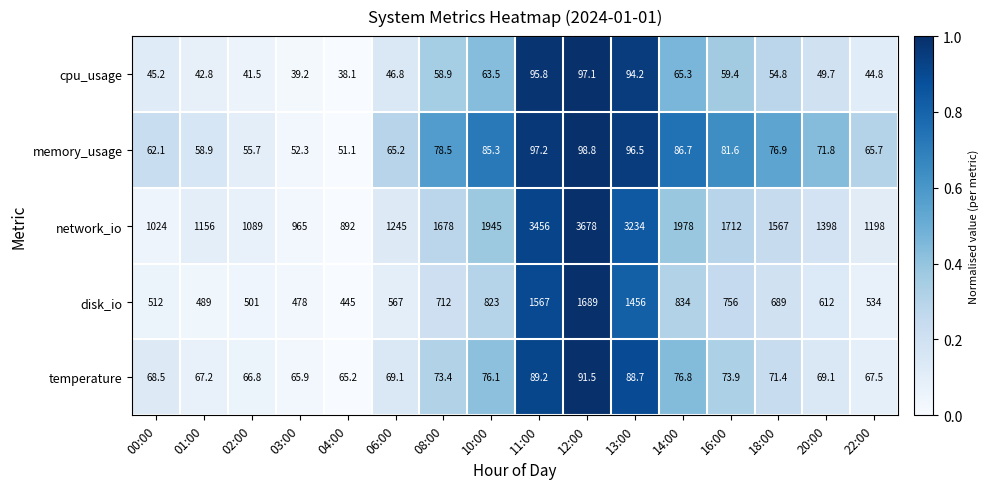

Which series has the largest total across all categories?

network_io